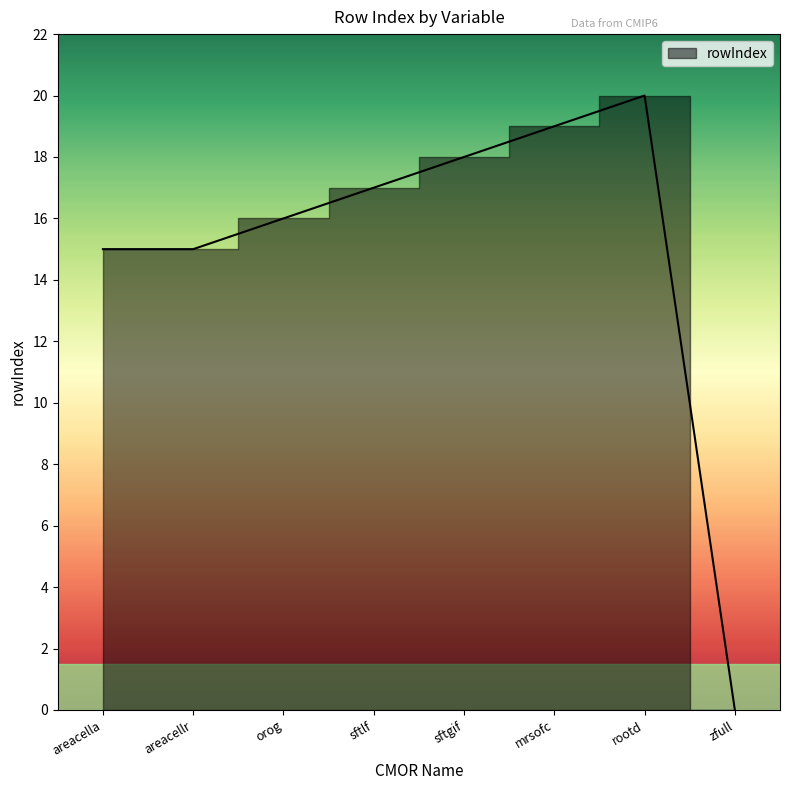

The chart shows a value of 15 at areacellr. True or false?

True